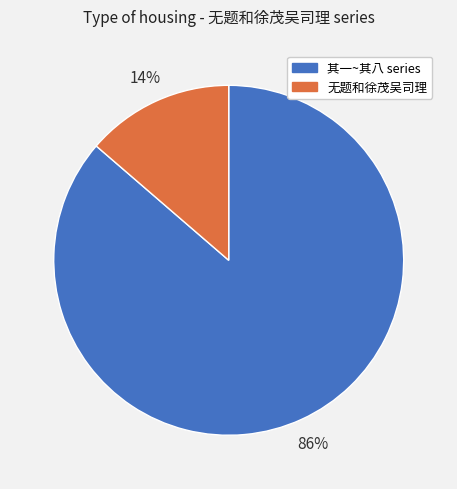

To the nearest percent, what percentage of the pie is 无题和徐茂吴司理?

14%